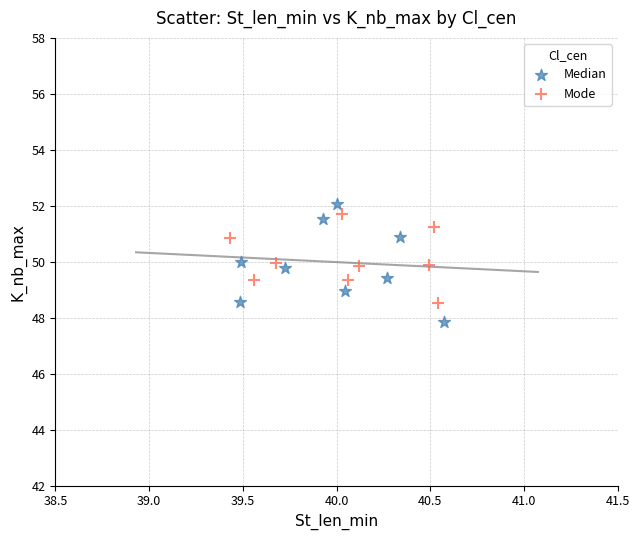

What are all the series names shown in the legend?

Median, Mode